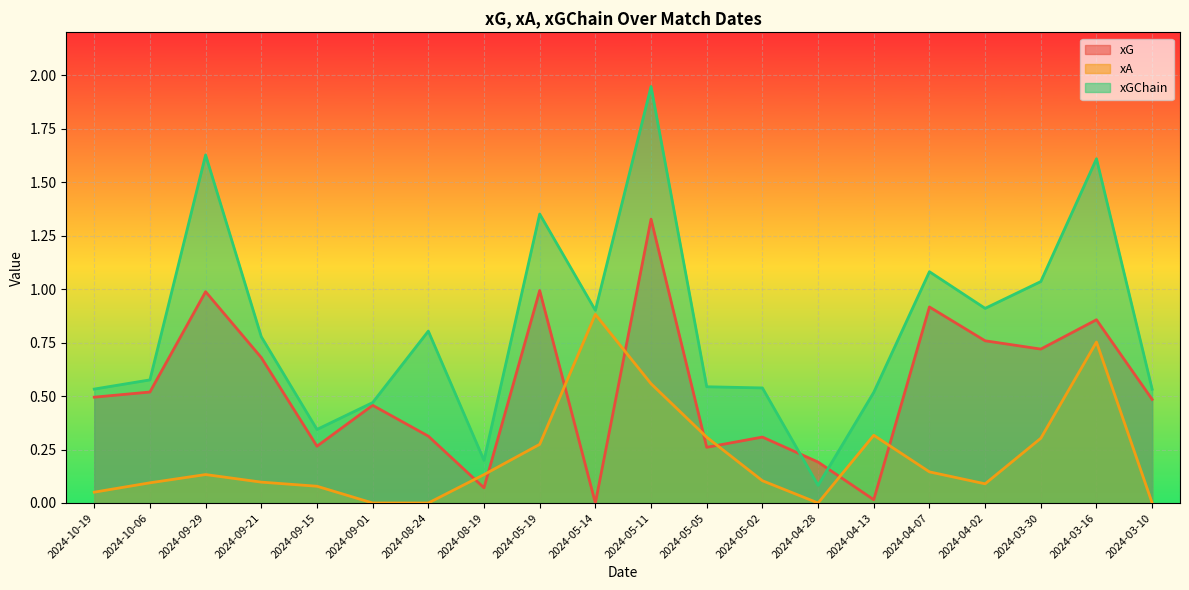

How many lines are shown in the chart?

3